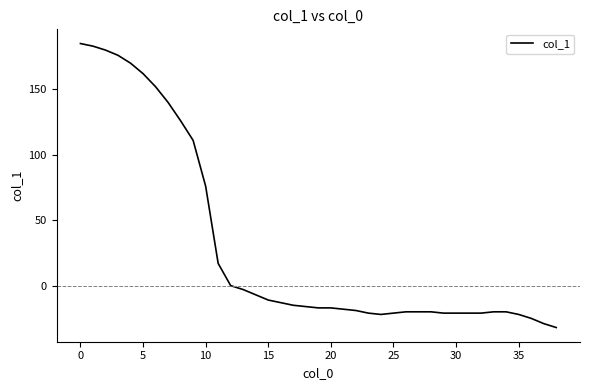

What is the average value?

30